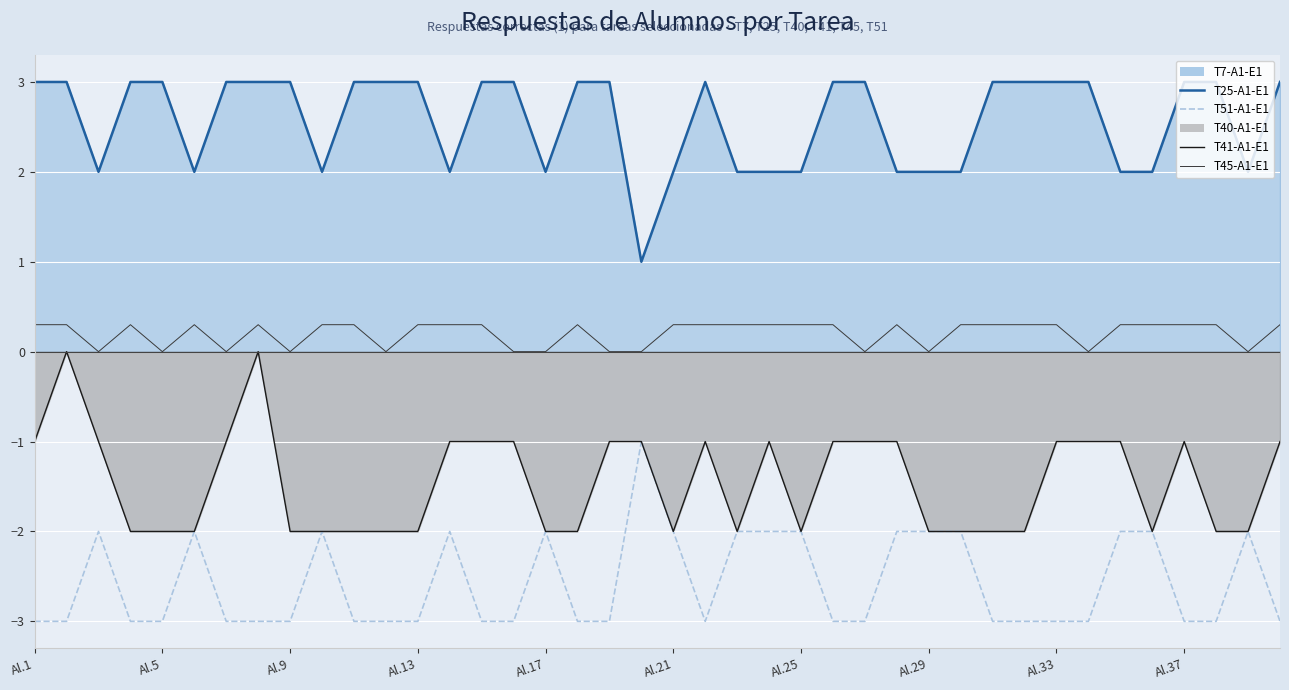

The value of T25-A1-E1 at 27 is 3.3. True or false?

False